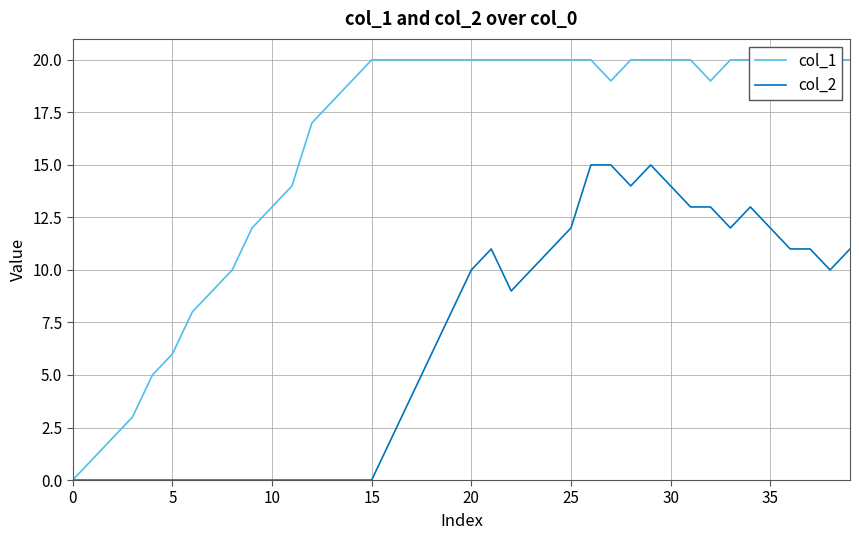

What are all the series names shown in the legend?

col_1, col_2